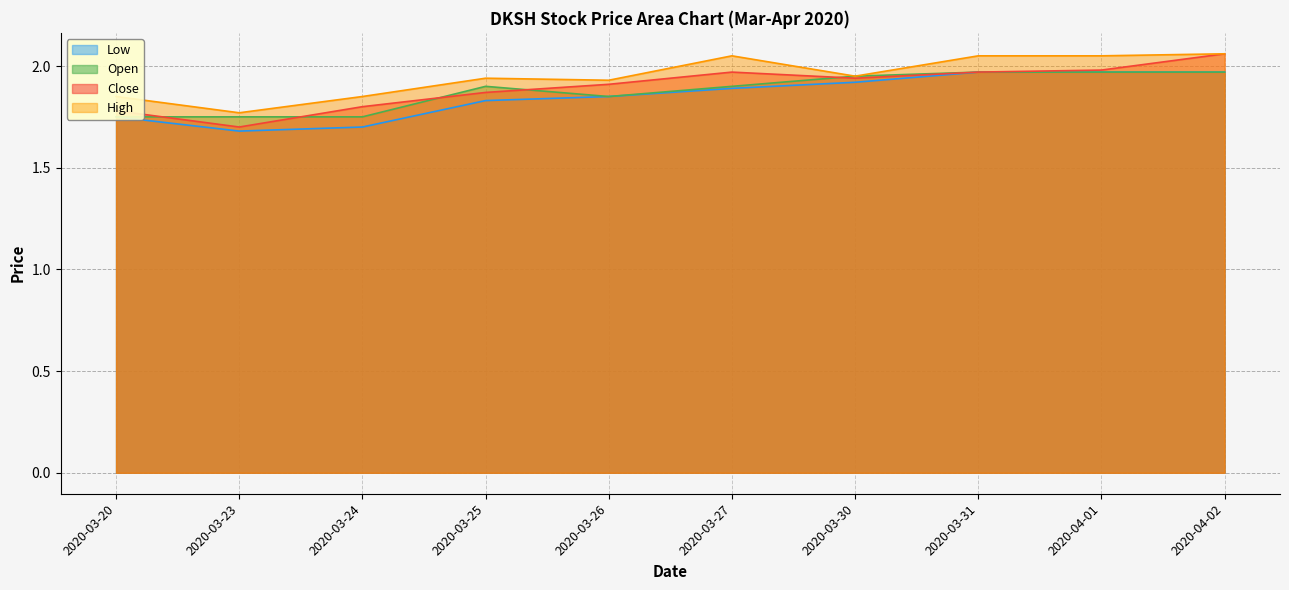

Rank the series at 2020-03-25 from lowest to highest value.

low, close, open, high